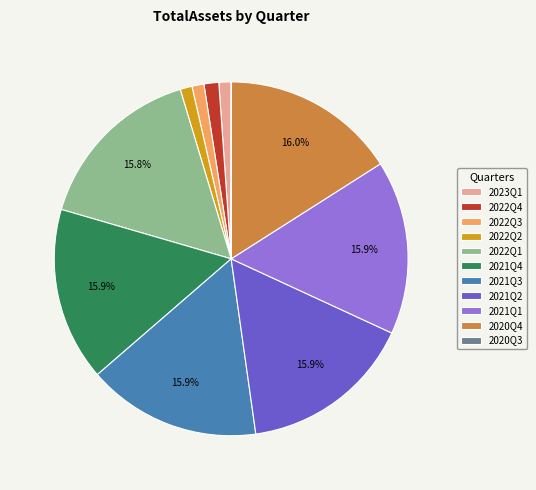

To the nearest percent, what percentage of the pie is 2020Q4?

16%